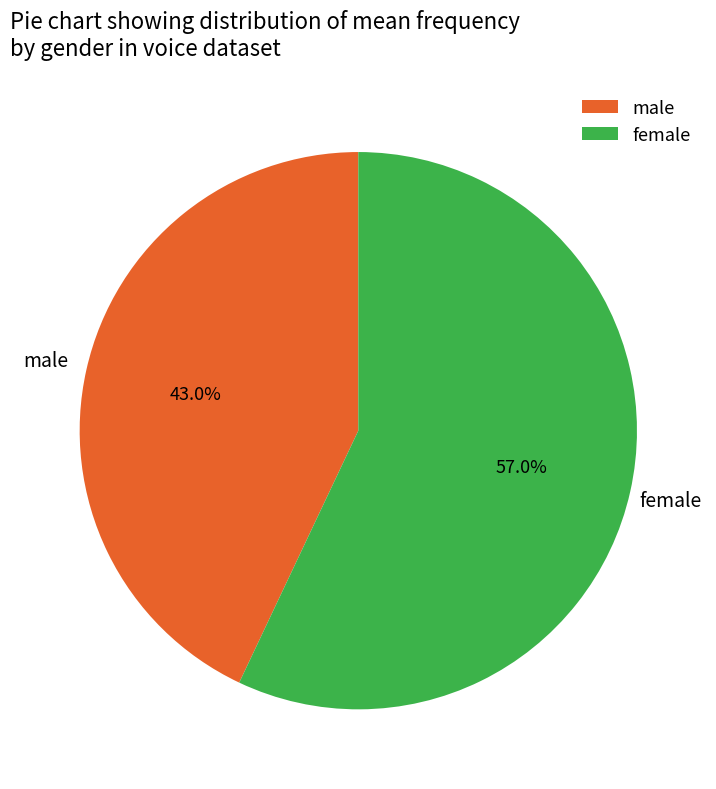

Do female and male together represent more than half of the pie?

Yes